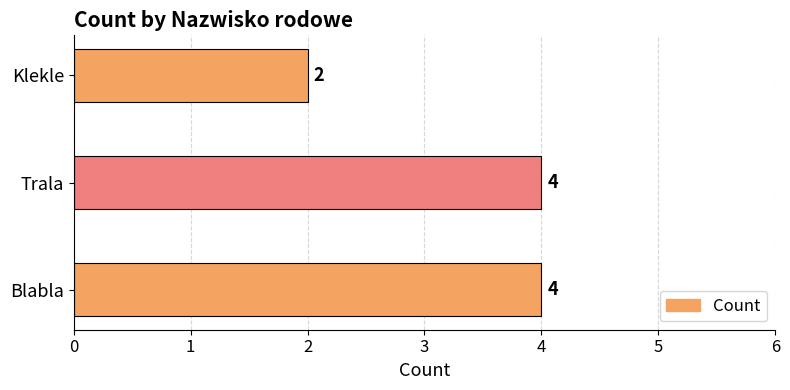

Does the chart contain any negative values?

No